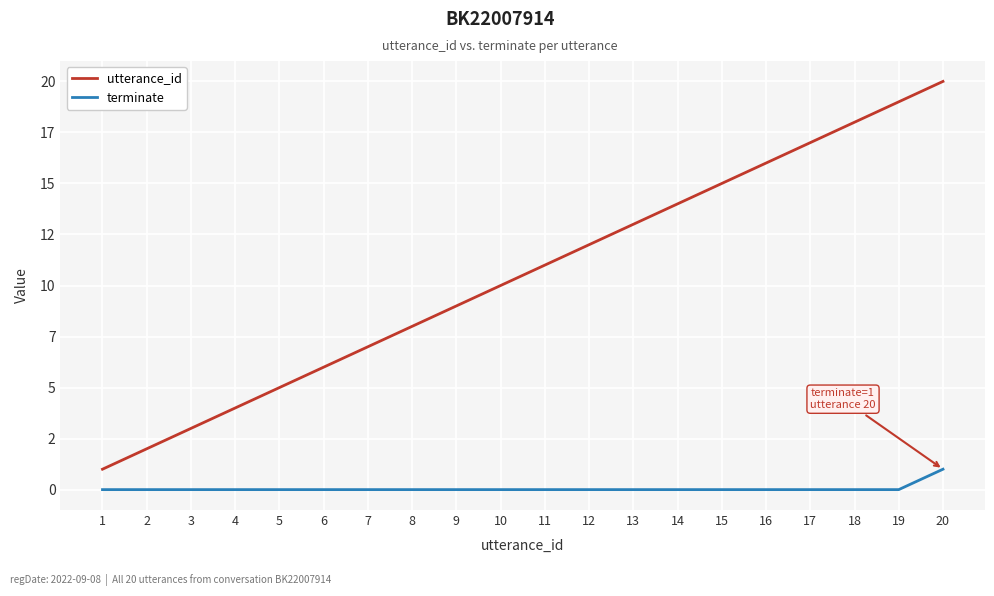

What are all the series names shown in the legend?

utterance_id, terminate